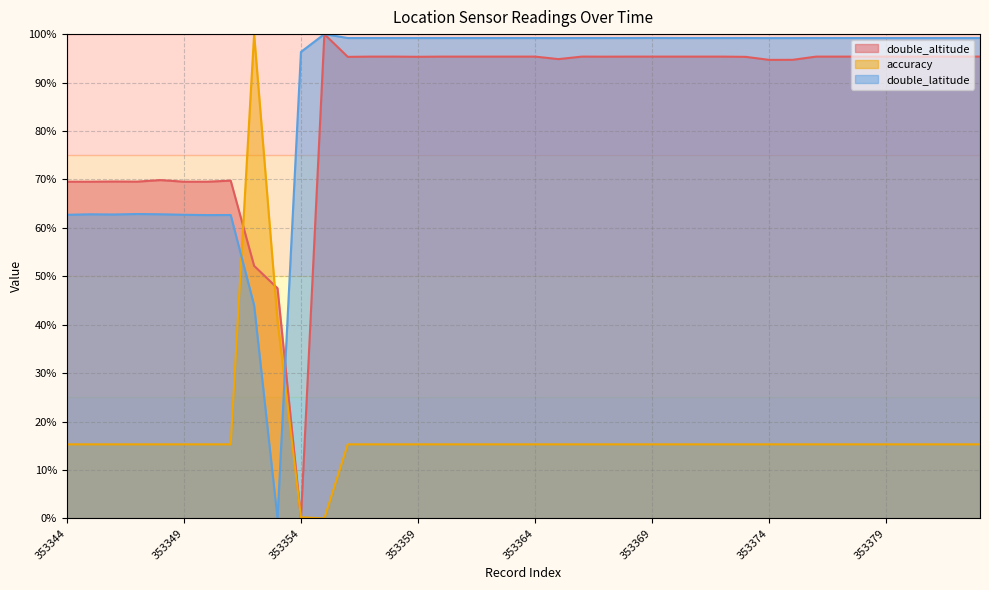

Is the value of double_altitude at 353359 greater than the value of accuracy at 353365?

Yes